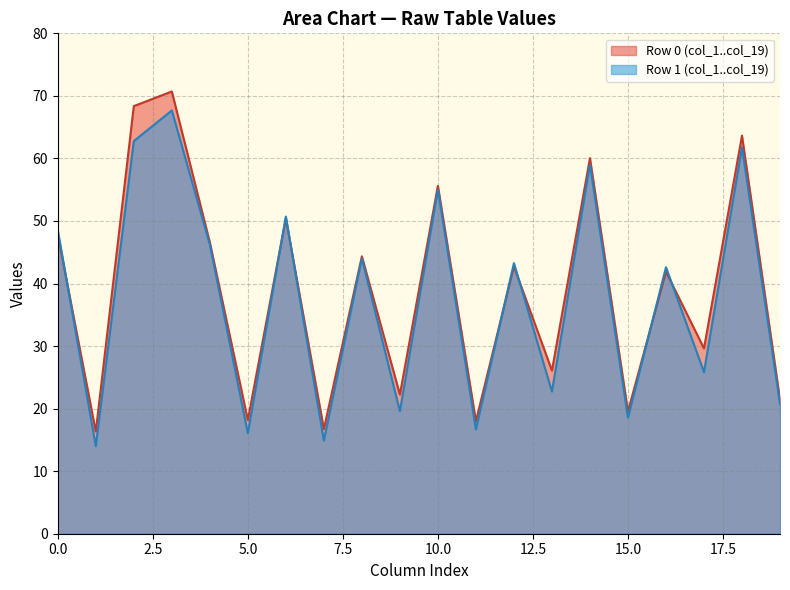

True or false: col_5 has a value of 4.1 at Row 0.

False